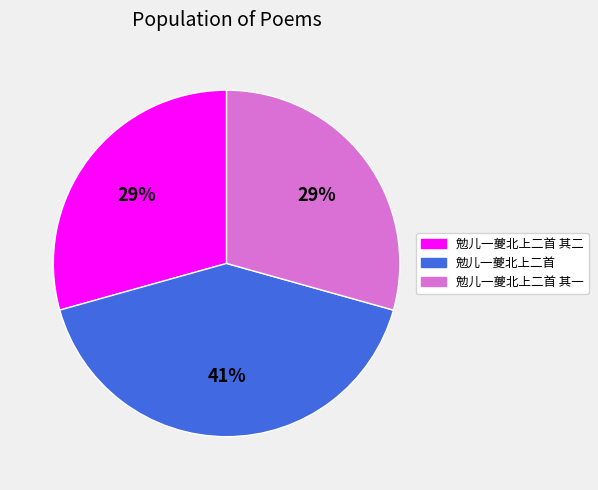

Is there any slice that represents more than half of the pie?

No